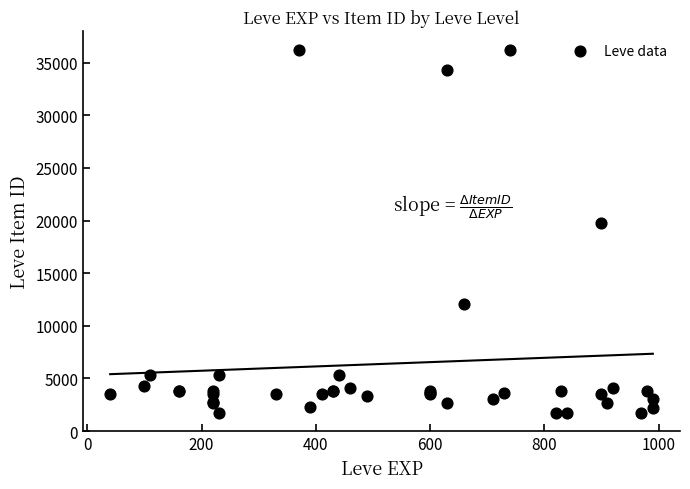

What Y value in the scatter plot is closest to 18967?

19744